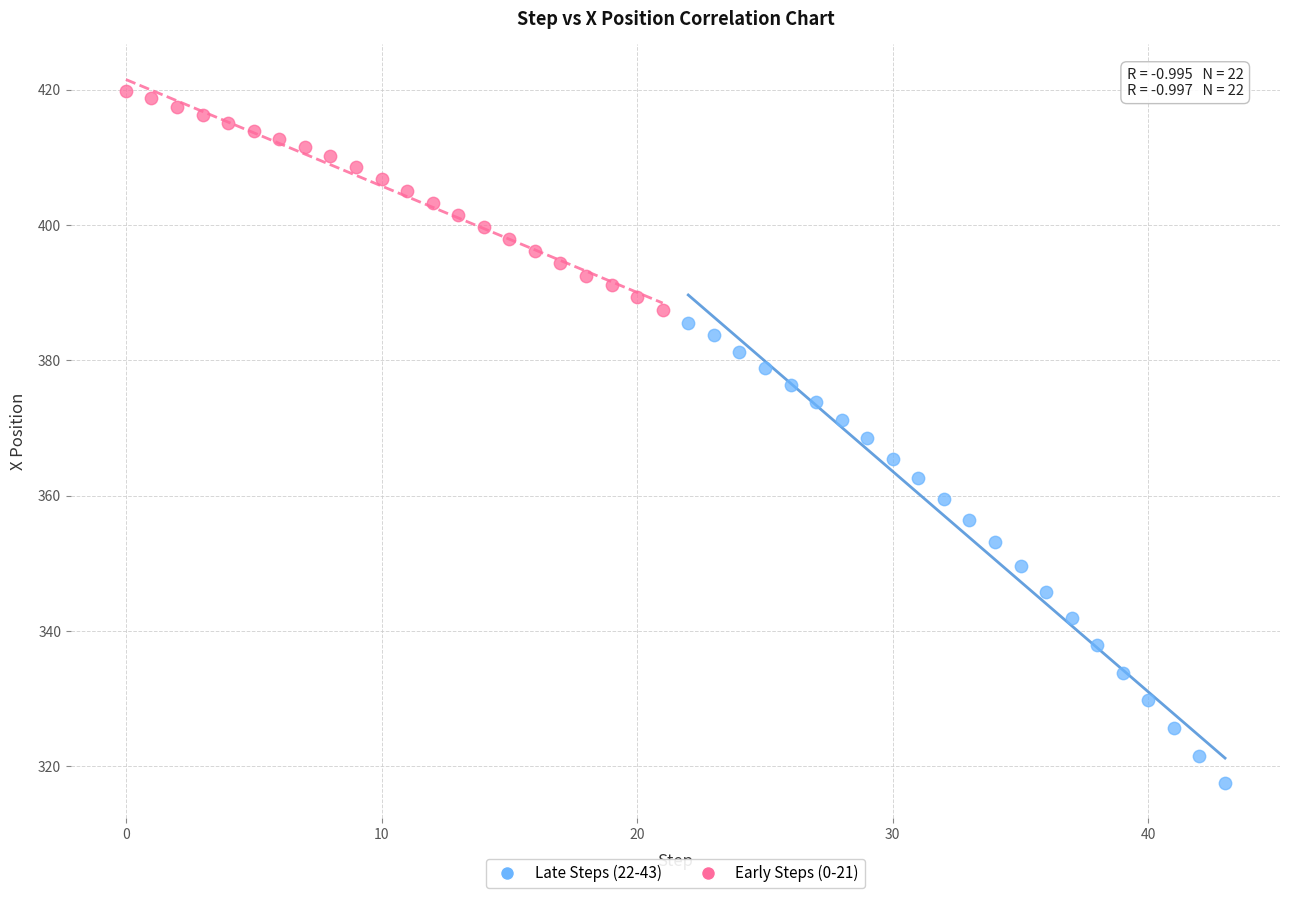

Which series reaches the minimum Y coordinate?

Late Steps (22-43)